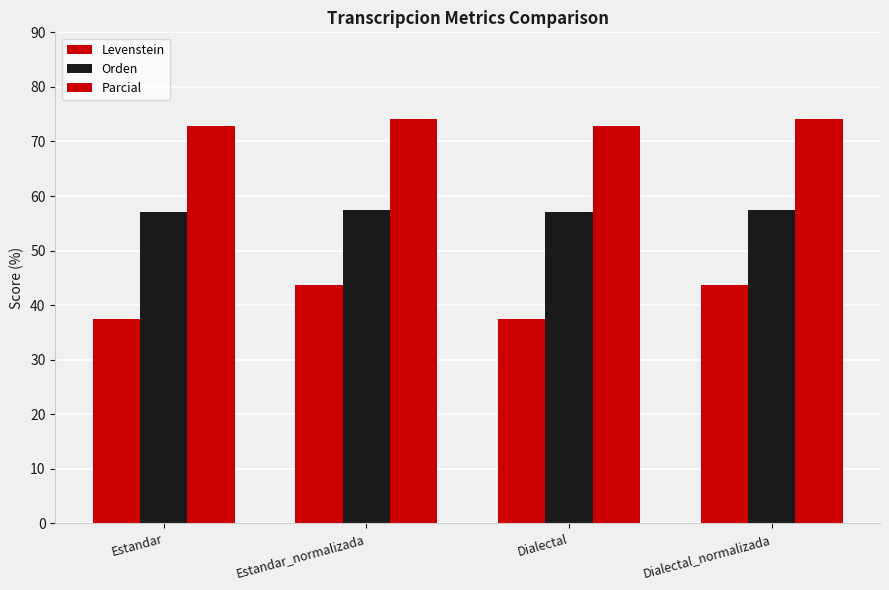

How many bars are there in each group?

3